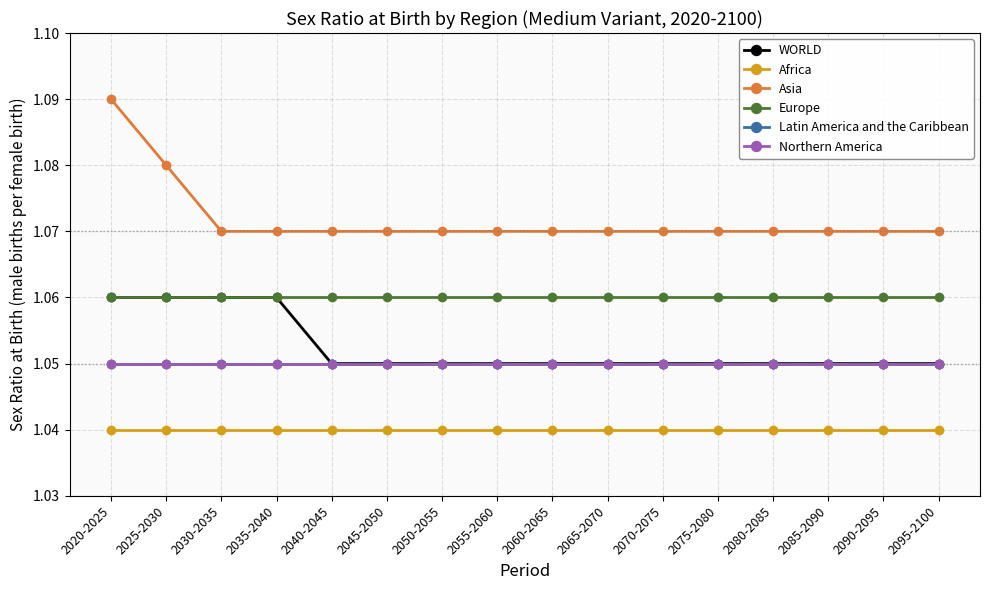

Is this an area chart (filled region under the line)?

No